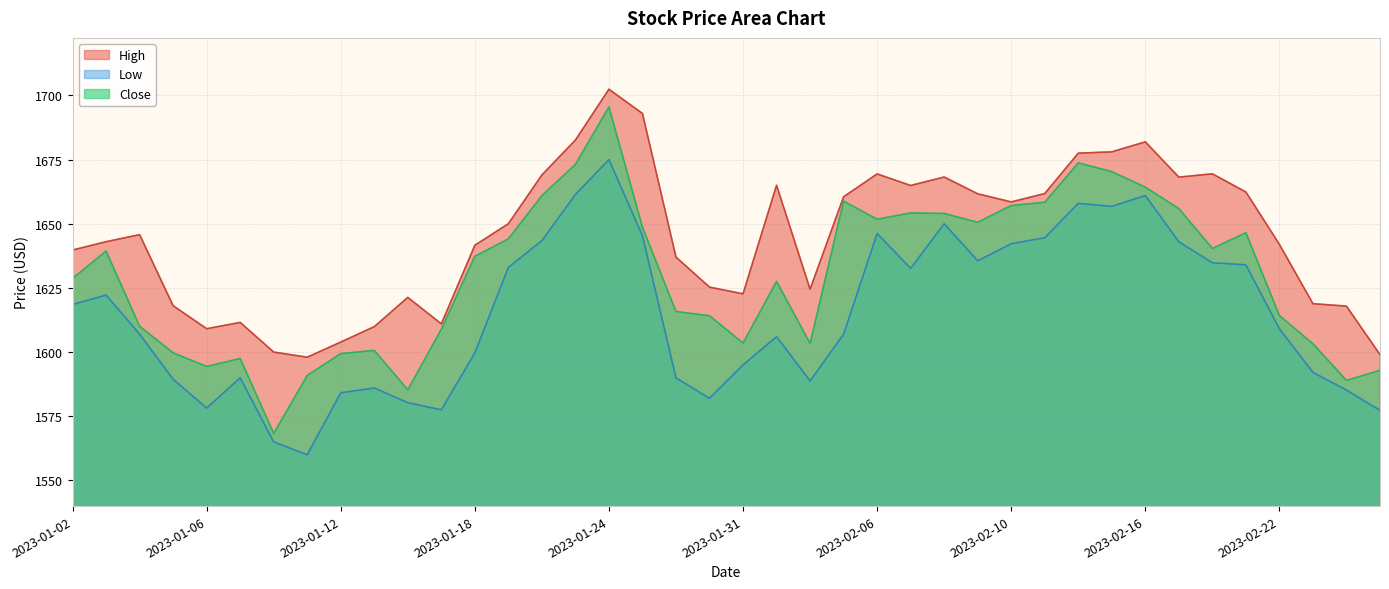

Reading left to right, list all the values displayed in this chart.

High: 1639.8	1643.0	1645.8	1618.1	1609.1	1611.6	1600.0	1598.0	1603.9	1609.9	1621.3	1611.0	1641.6	1650.0	1669.0	1682.6	1702.4	1692.9	1637.0	1625.3	1622.7	1665.0	1624.5	1660.5	1669.4	1664.9	1668.2	1661.7	1658.5	1661.8	1677.5	1678.0	1681.9	1668.2	1669.4	1662.3	1641.9	1618.8	1617.9	1599.0
Low: 1618.6	1622.2	1607.0	1589.4	1578.2	1590.0	1565.0	1560.0	1584.2	1586.0	1580.3	1577.5	1599.7	1633.0	1643.4	1661.4	1675.0	1645.3	1589.9	1582.0	1595.0	1606.0	1588.8	1607.0	1646.2	1632.6	1650.0	1635.6	1642.2	1644.6	1657.9	1656.8	1661.0	1642.9	1634.8	1634.0	1609.1	1592.1	1585.2	1577.3
Close: 1628.7	1639.3	1610.1	1599.7	1594.4	1597.5	1568.3	1590.9	1599.4	1600.7	1585.3	1608.9	1637.3	1644.1	1660.9	1673.1	1695.5	1648.7	1615.8	1614.2	1603.5	1627.6	1603.3	1658.8	1651.8	1654.2	1654.0	1650.6	1657.1	1658.3	1673.7	1670.3	1664.2	1655.9	1640.3	1646.5	1614.2	1603.2	1588.9	1592.9